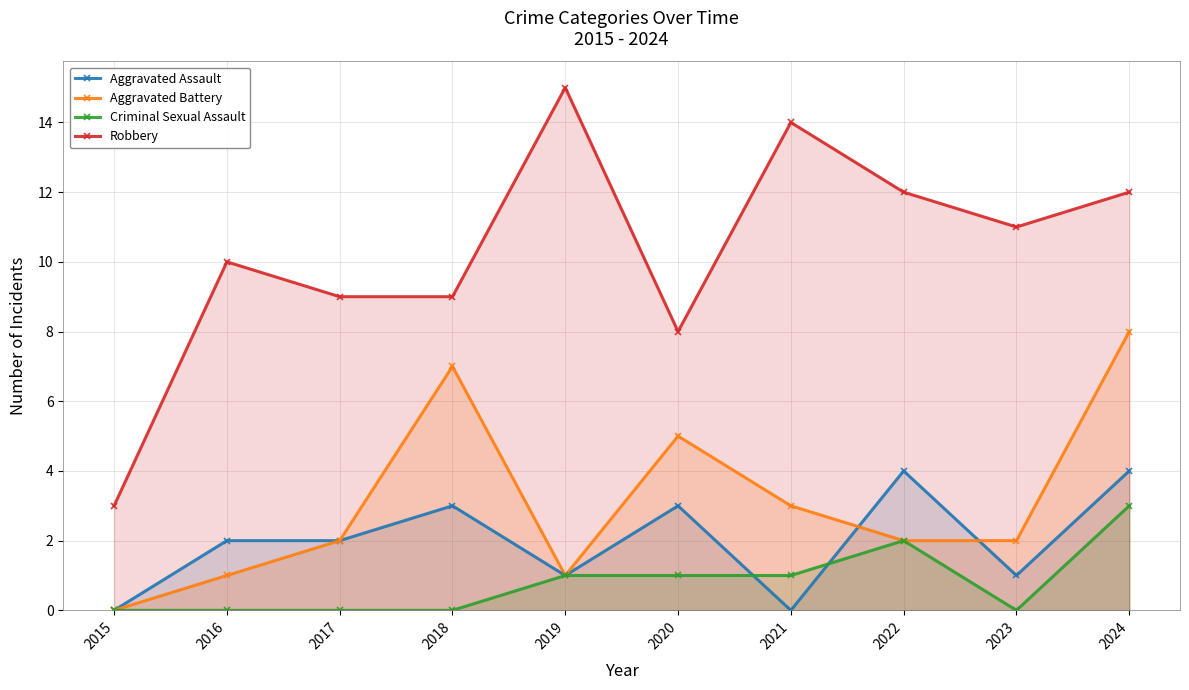

At which category does the chart reach its minimum across all series?

2015